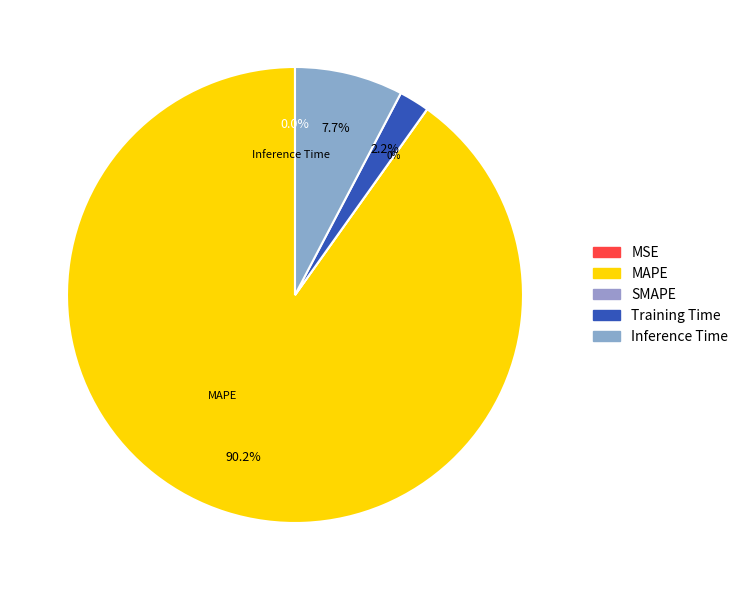

How many segments does this pie chart have?

5